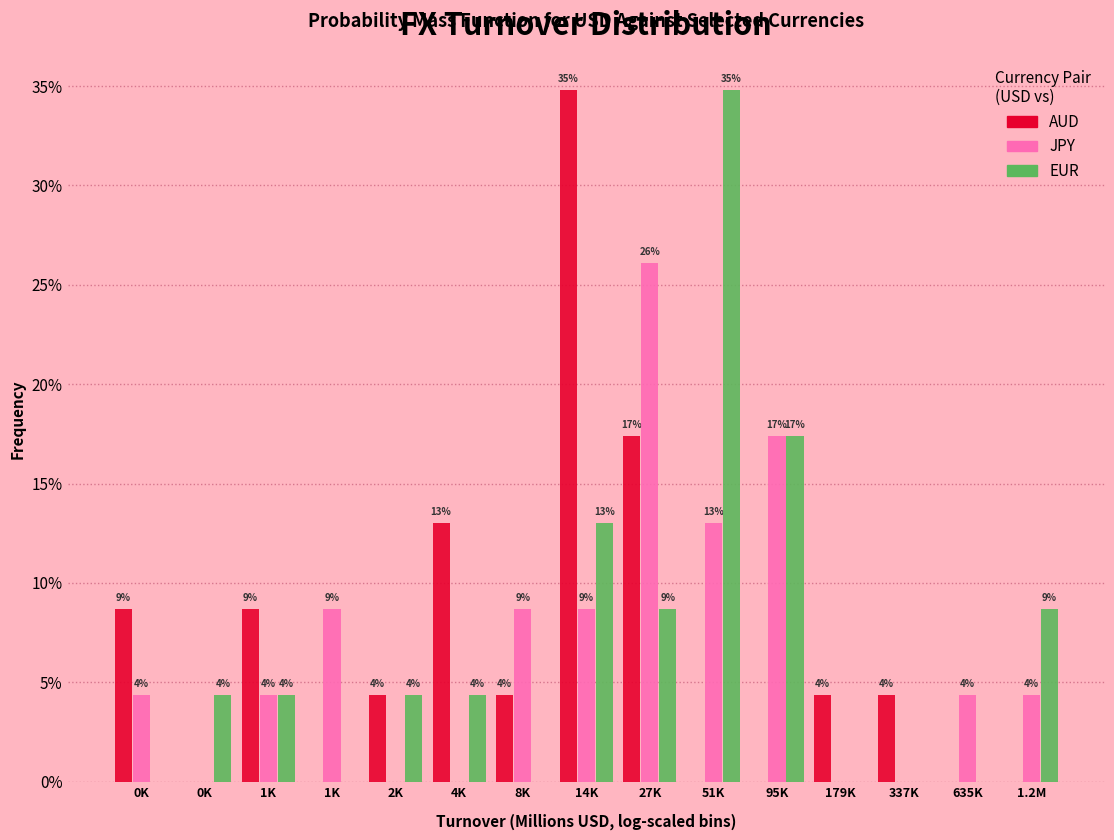

Are the bars grouped side by side (vs. stacked)?

Yes